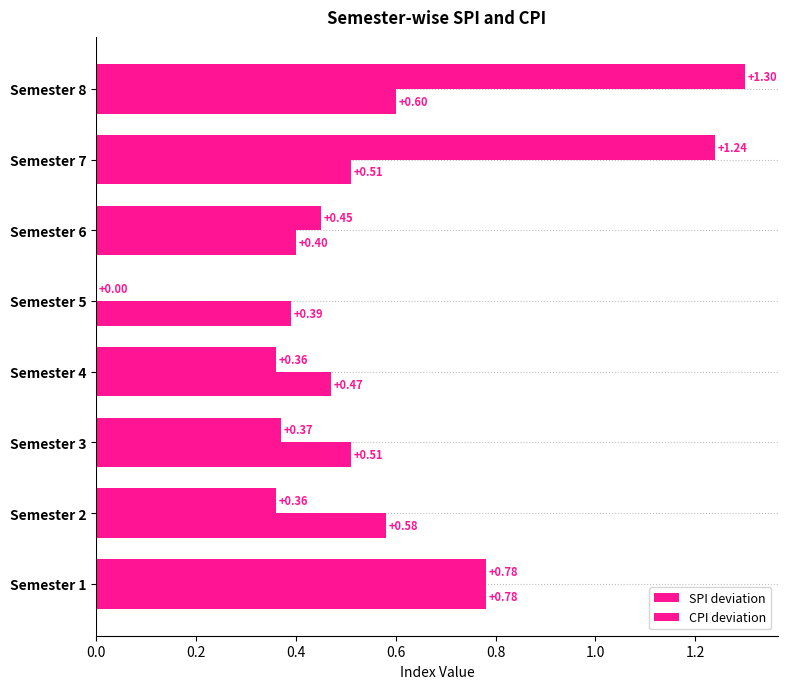

How many distinct data groups are displayed?

2